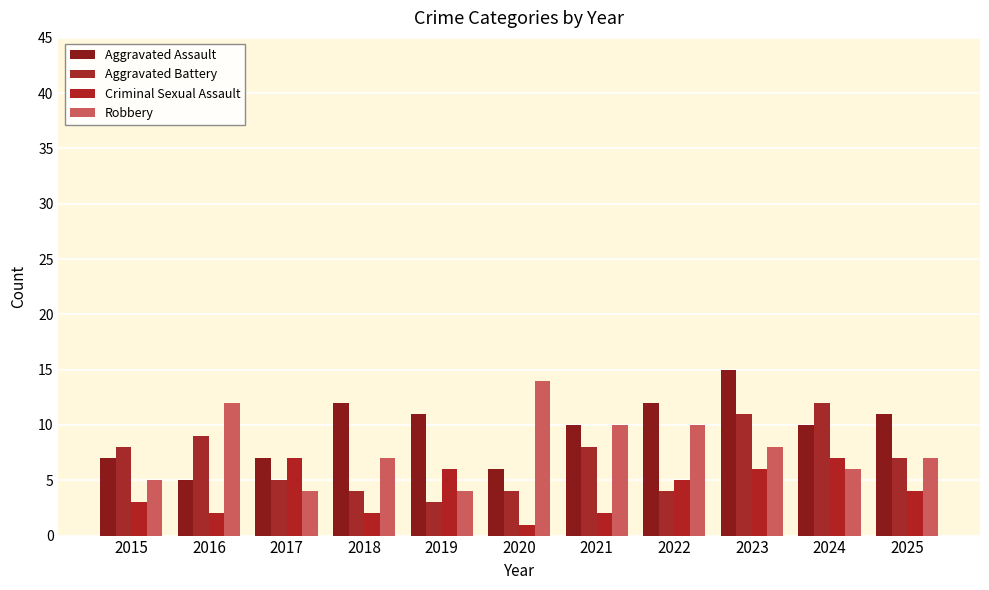

How many bars are there in total?

44